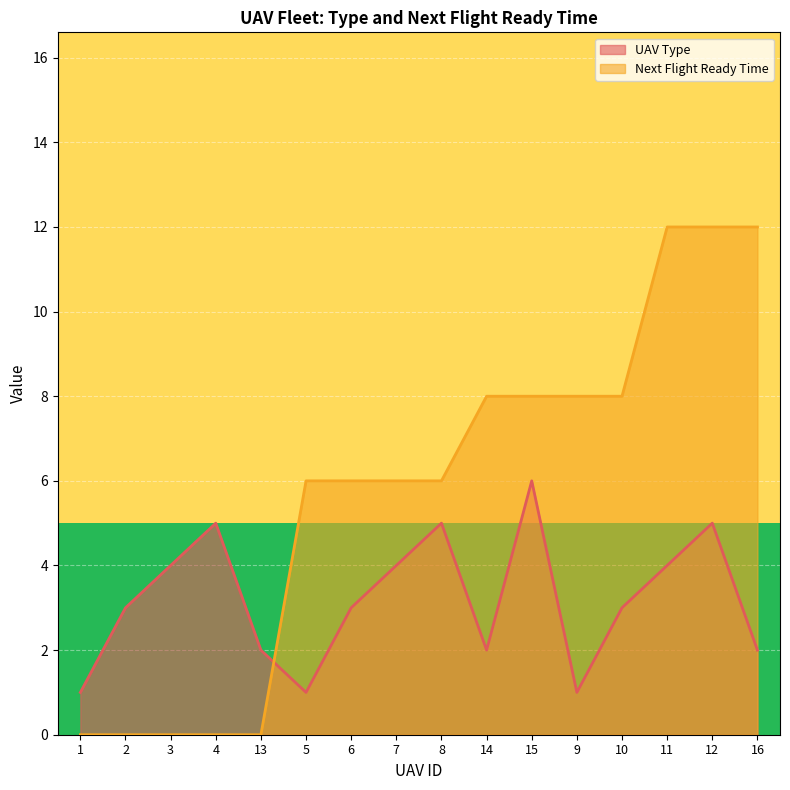

Which category has the highest value in the UAV Type series?

15